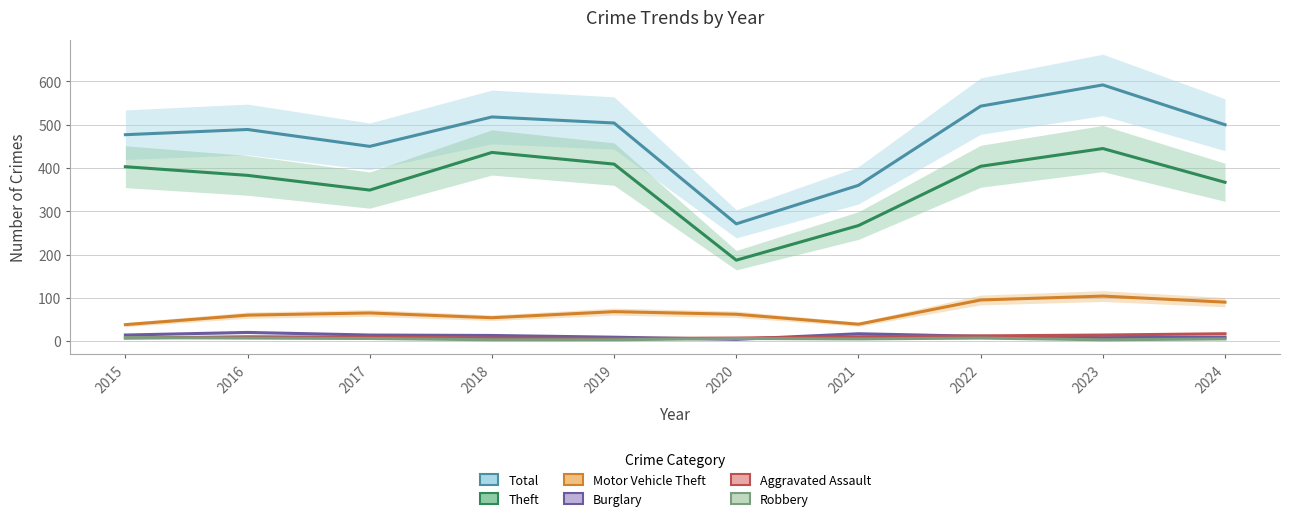

True or false: Total and Robbery intersect in this chart.

False